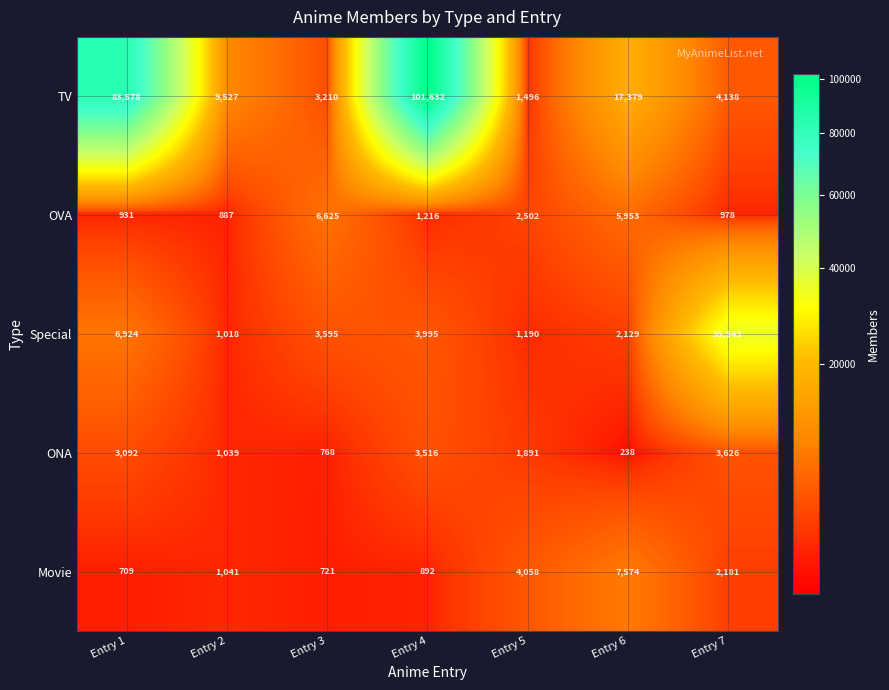

Which series changed the most between Entry 2 and Entry 6?

TV